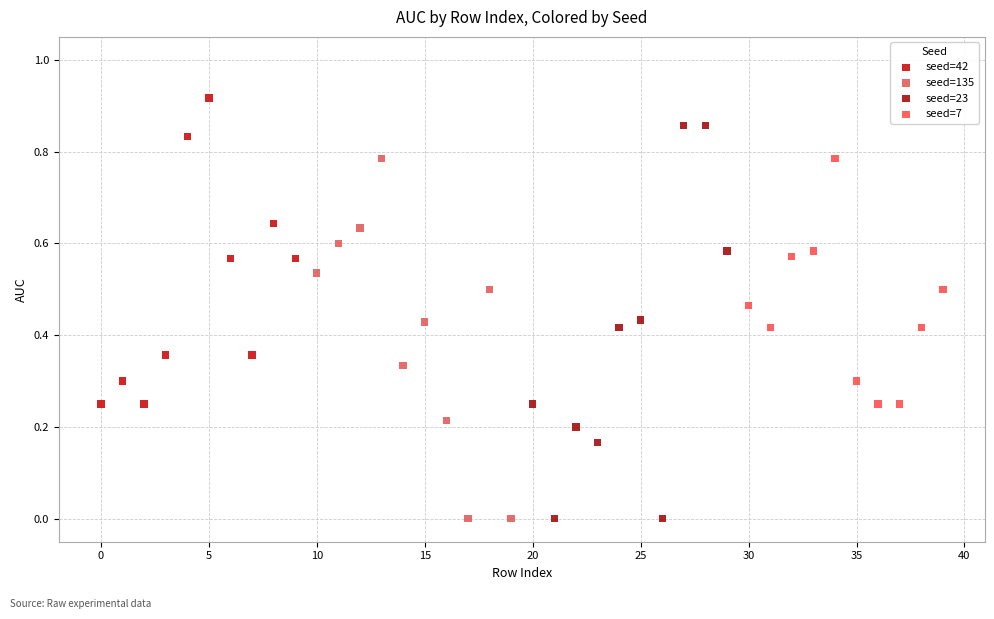

Which series has the widest spread of Y values?

seed=23